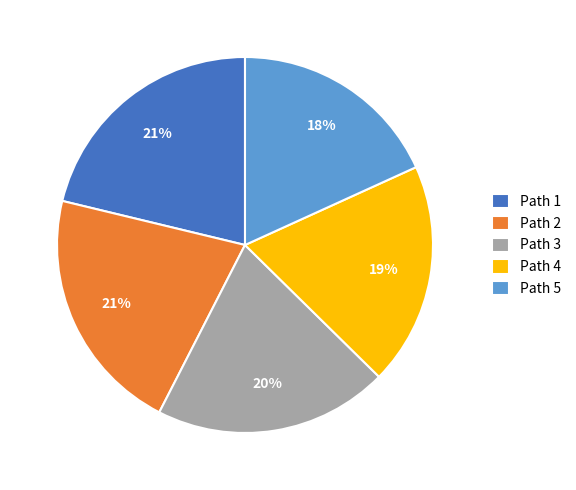

Which slice is the smallest?

Path 5